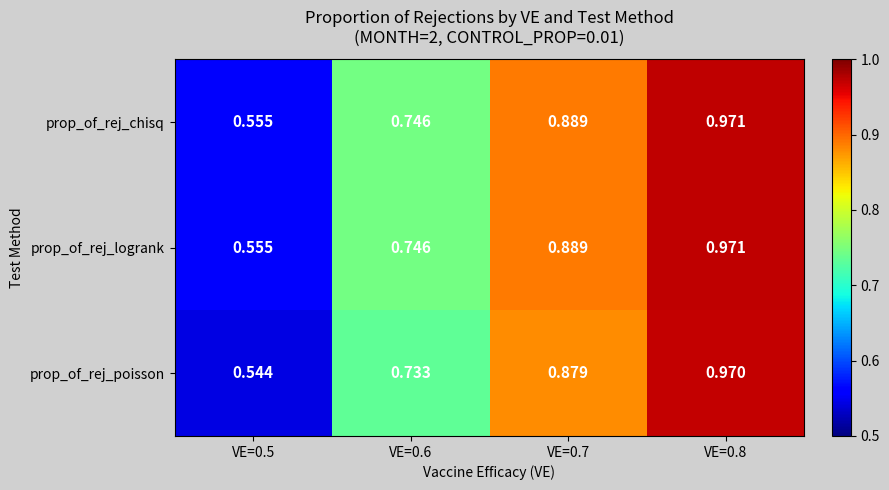

Is the value of prop_of_rej_poisson at VE=0.6 greater than the value of prop_of_rej_chisq at VE=0.5?

Yes